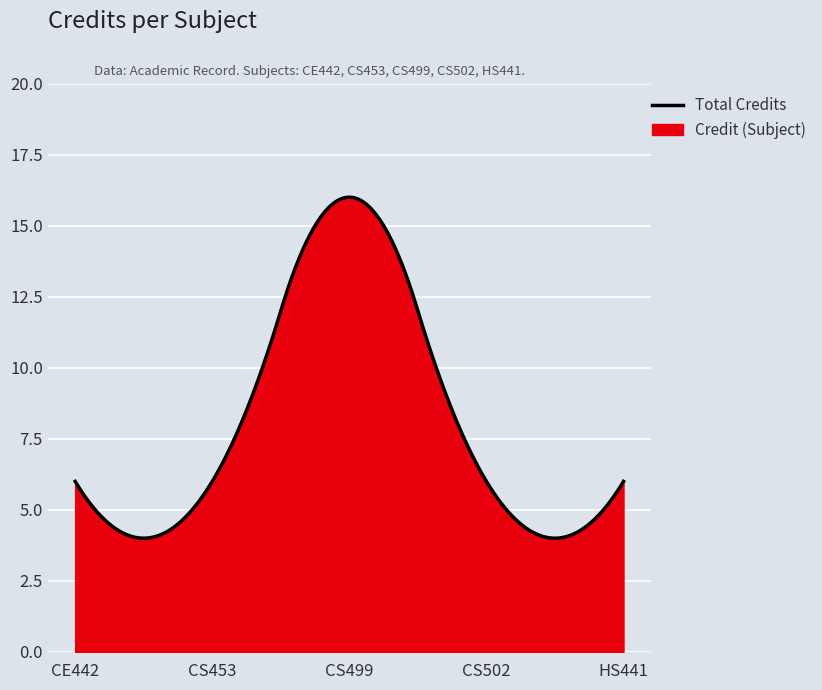

True or false: the data shows 25 at CS499.

False